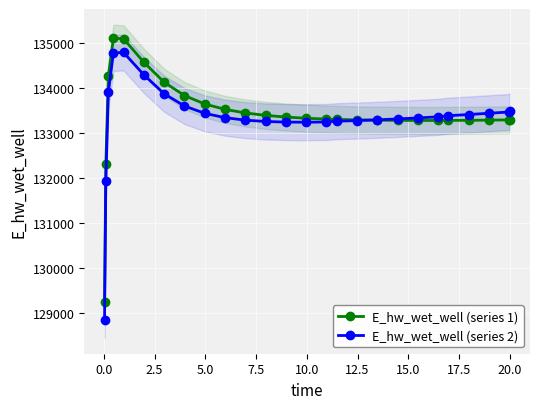

What is the average value of the E_hw_wet_well (series 1) series?

133412.5